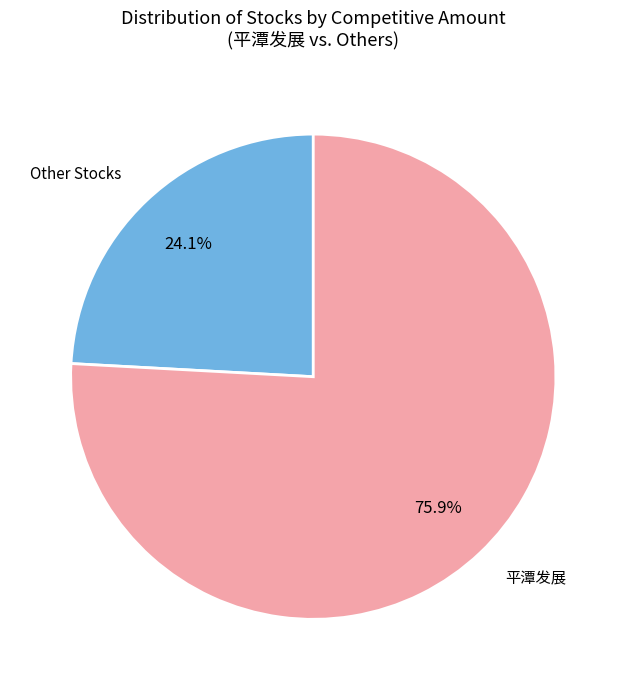

Which slice is the largest?

平潭发展